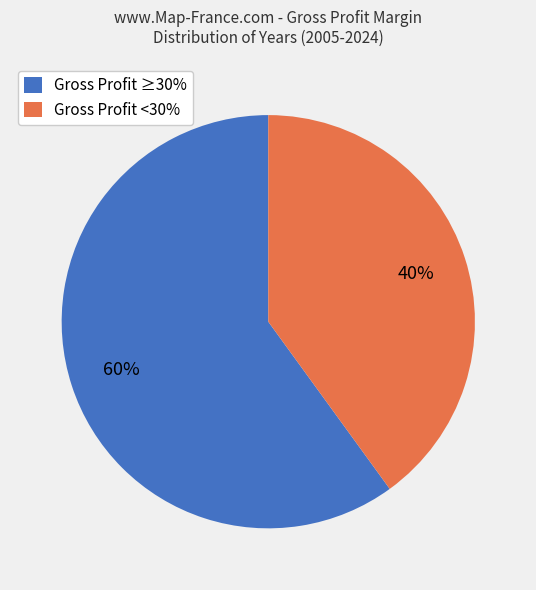

Combined, do Gross Profit <30% and Gross Profit ≥30% account for over 50%?

Yes